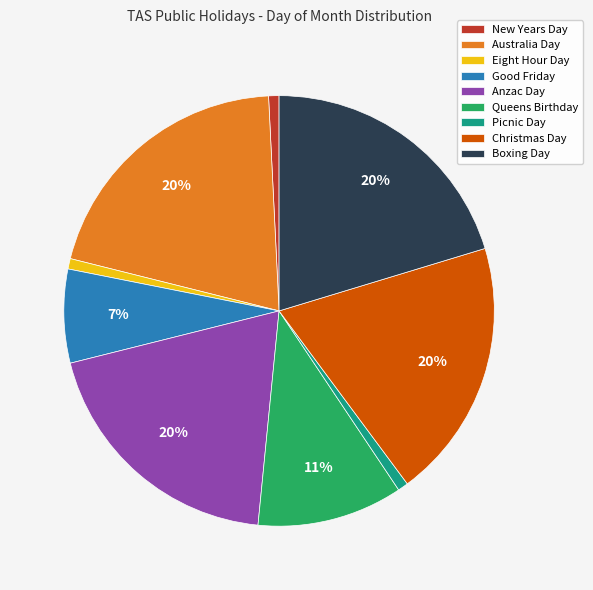

True or false: Good Friday accounts for 7% of the total.

True